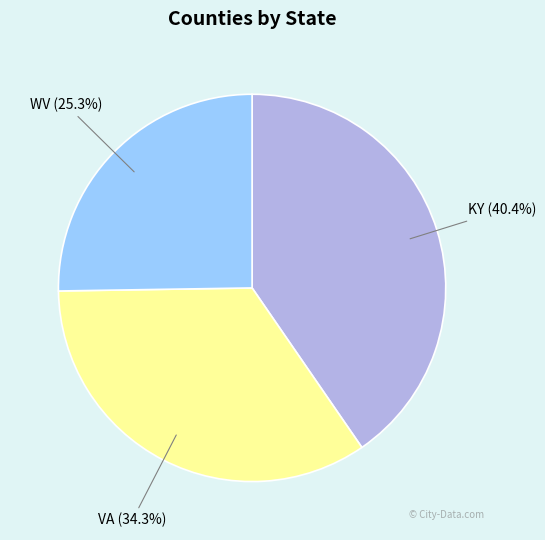

Is there a majority slice in this chart?

No